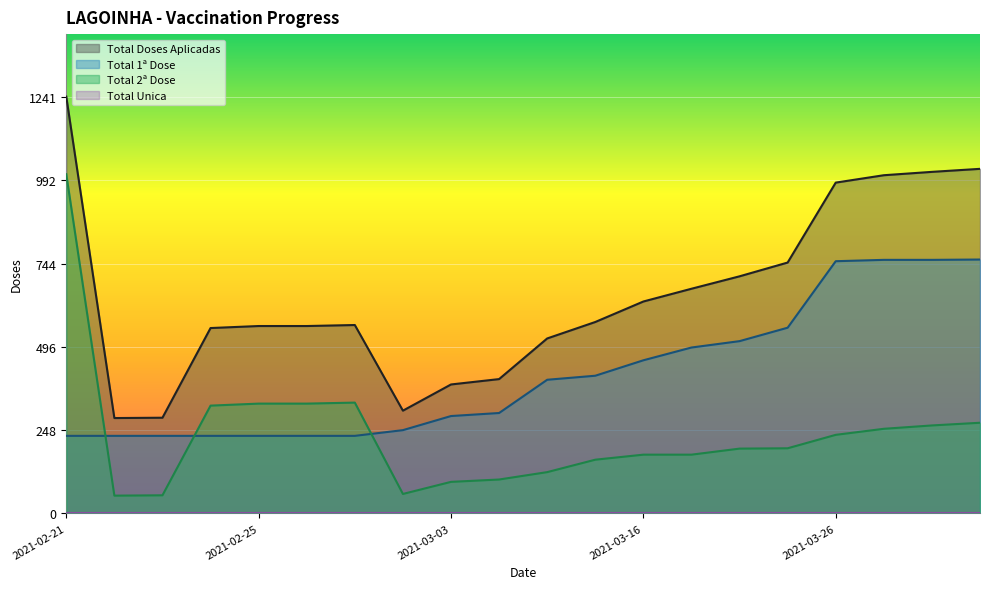

Reading left to right, extract all data points from this chart.

Total Doses Aplicadas: 2021-02-21=1241	2021-02-22=284	2021-02-23=285	2021-02-24=552	2021-02-25=558	2021-02-28=558	2021-03-01=561	2021-03-02=306	2021-03-03=384	2021-03-04=400	2021-03-09=521	2021-03-11=570	2021-03-16=631	2021-03-18=669	2021-03-23=706	2021-03-24=747	2021-03-26=985	2021-03-29=1007	2021-03-30=1017	2021-03-31=1026
Total 1ª Dose: 2021-02-21=231	2021-02-22=231	2021-02-23=231	2021-02-24=231	2021-02-25=231	2021-02-28=231	2021-03-01=231	2021-03-02=248	2021-03-03=290	2021-03-04=299	2021-03-09=398	2021-03-11=410	2021-03-16=456	2021-03-18=494	2021-03-23=513	2021-03-24=553	2021-03-26=751	2021-03-29=755	2021-03-30=755	2021-03-31=756
Total 2ª Dose: 2021-02-21=1010	2021-02-22=53	2021-02-23=54	2021-02-24=321	2021-02-25=327	2021-02-28=327	2021-03-01=330	2021-03-02=58	2021-03-03=94	2021-03-04=101	2021-03-09=123	2021-03-11=160	2021-03-16=175	2021-03-18=175	2021-03-23=193	2021-03-24=194	2021-03-26=234	2021-03-29=252	2021-03-30=262	2021-03-31=270